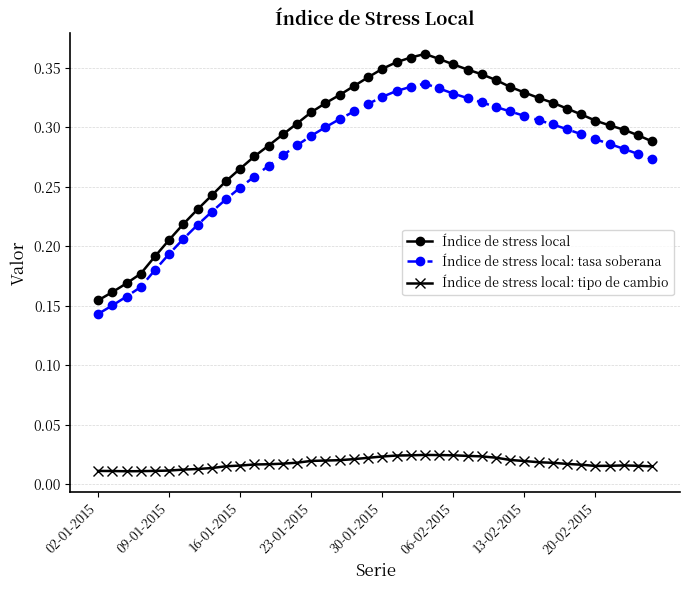

True or false: Índice de stress local has more than 1 points higher than both neighbors.

False